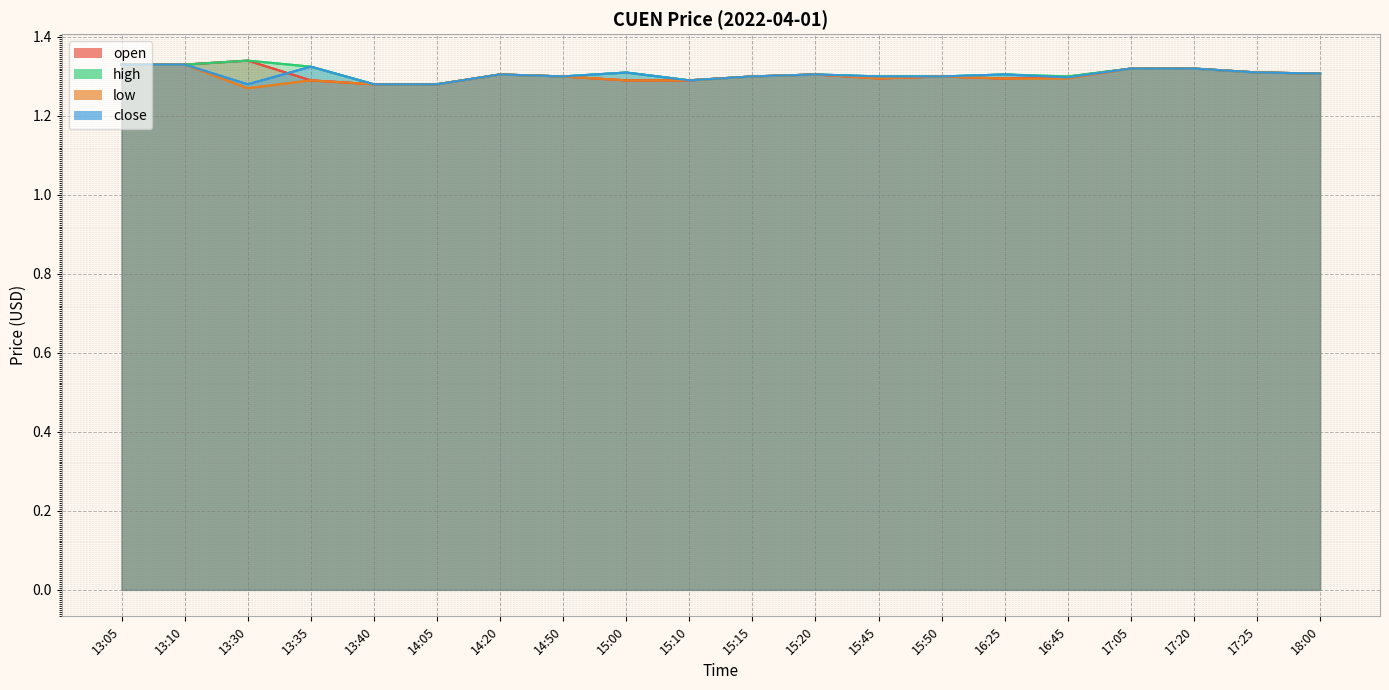

Which series has the largest range (max minus min)?

low